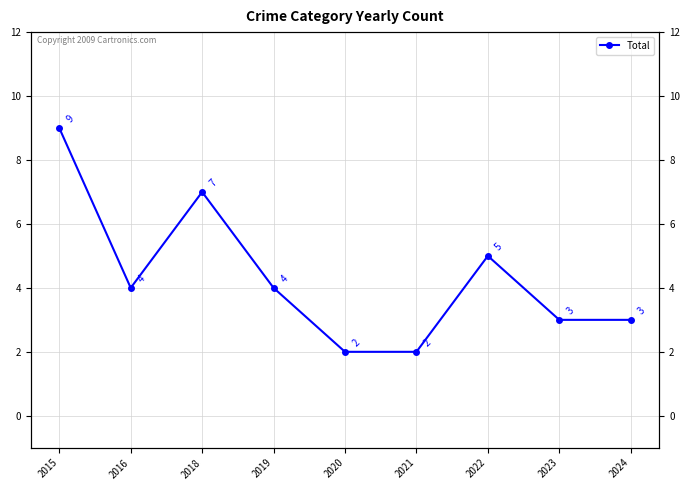

What is the ratio of the value at 2020 to the value at 2021?

1.0